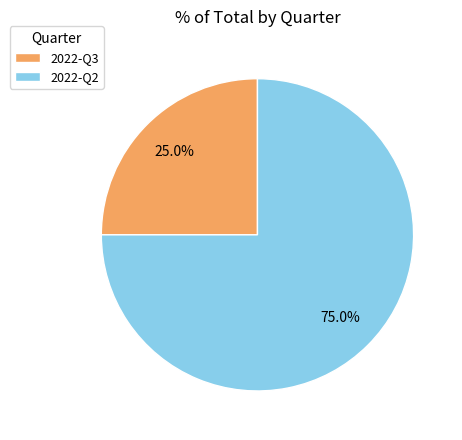

What percentage is the 2022-Q3 slice, to the nearest percent?

25%